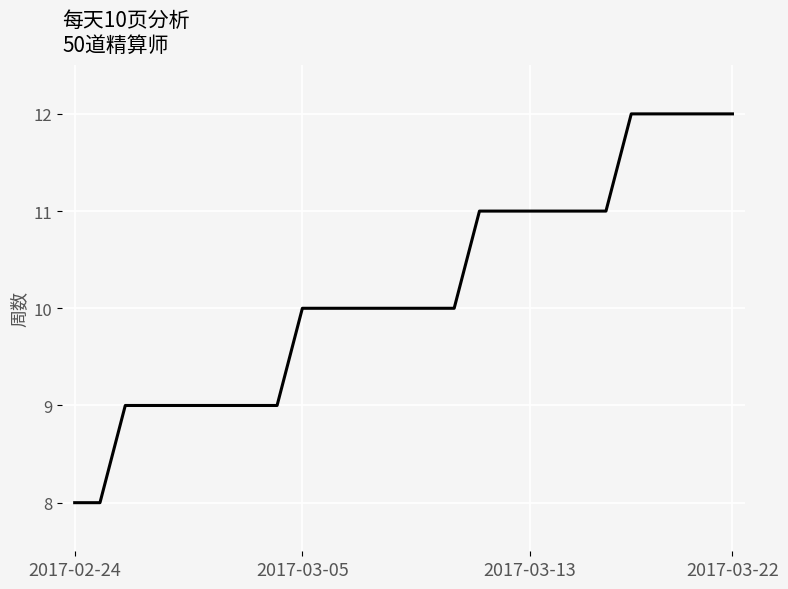

What is the minimum value shown in the chart?

8